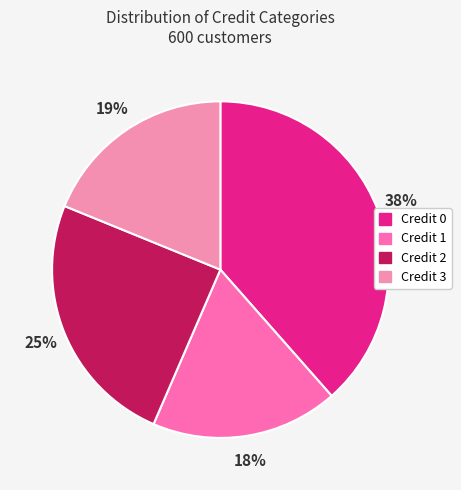

Is it true that Credit 2 is 25% of the pie?

True